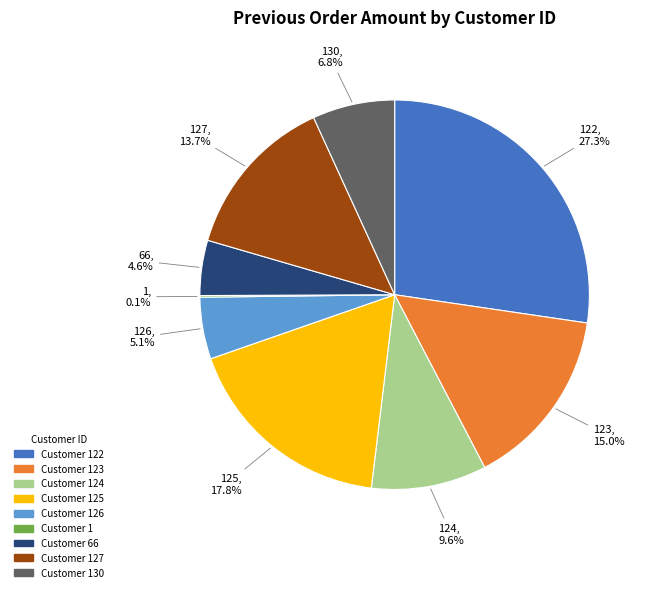

Does any single category account for the majority?

No